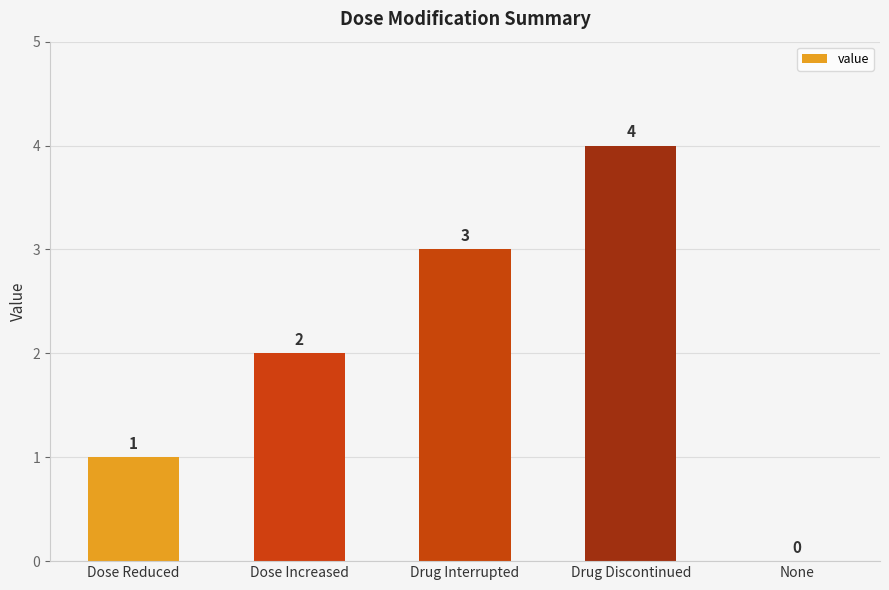

Between Drug Interrupted and Dose Increased, which is larger?

Drug Interrupted